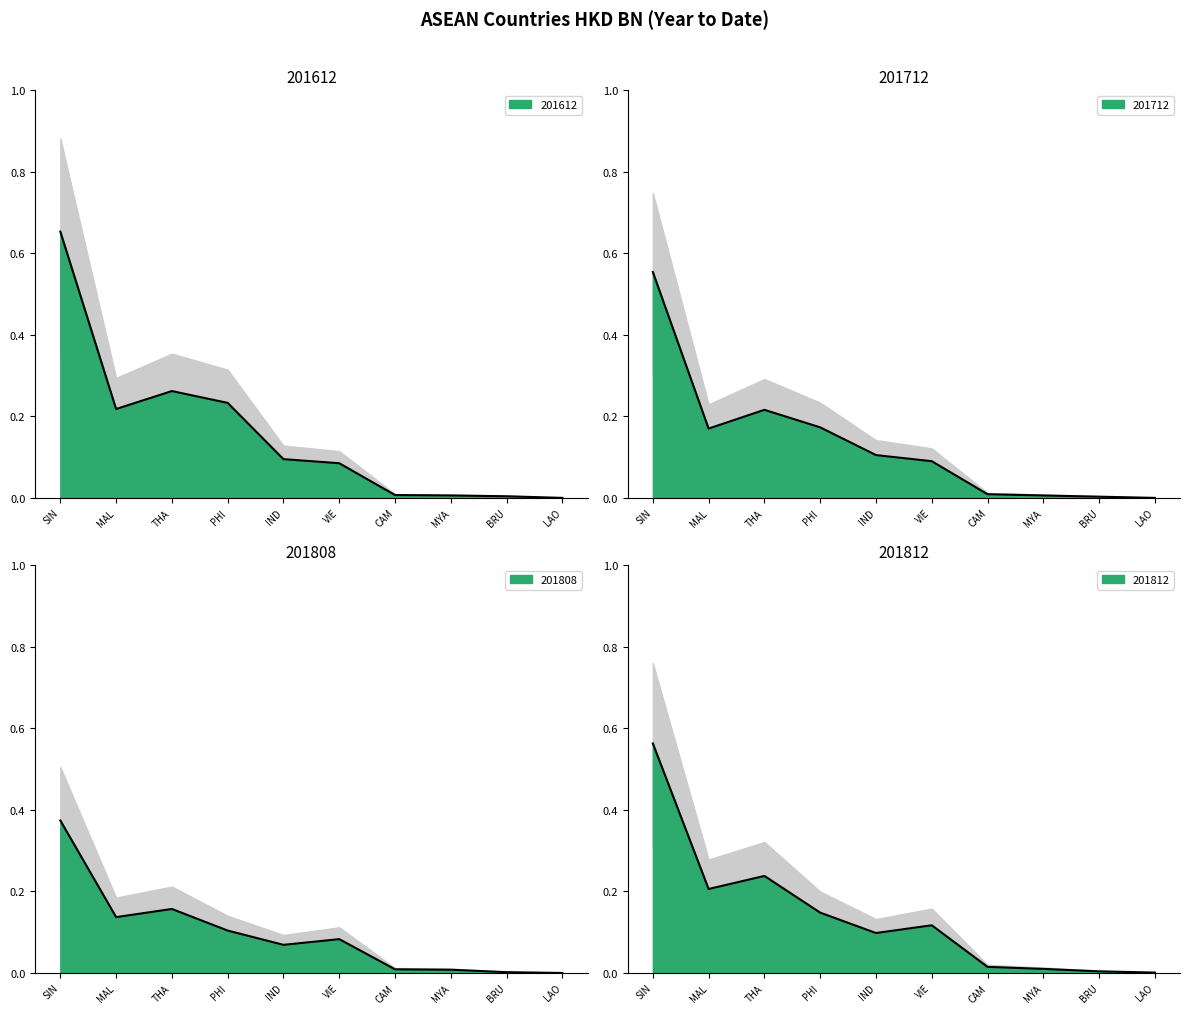

Reading left to right, extract all data points from this chart.

201612: 0.7	0.2	0.3	0.2	0.1	0.1	0.0	0.0	0.0	0.0
201712: 0.6	0.2	0.2	0.2	0.1	0.1	0.0	0.0	0.0	0.0
201808: 0.4	0.1	0.2	0.1	0.1	0.1	0.0	0.0	0.0	0.0
201812: 0.6	0.2	0.2	0.1	0.1	0.1	0.0	0.0	0.0	0.0